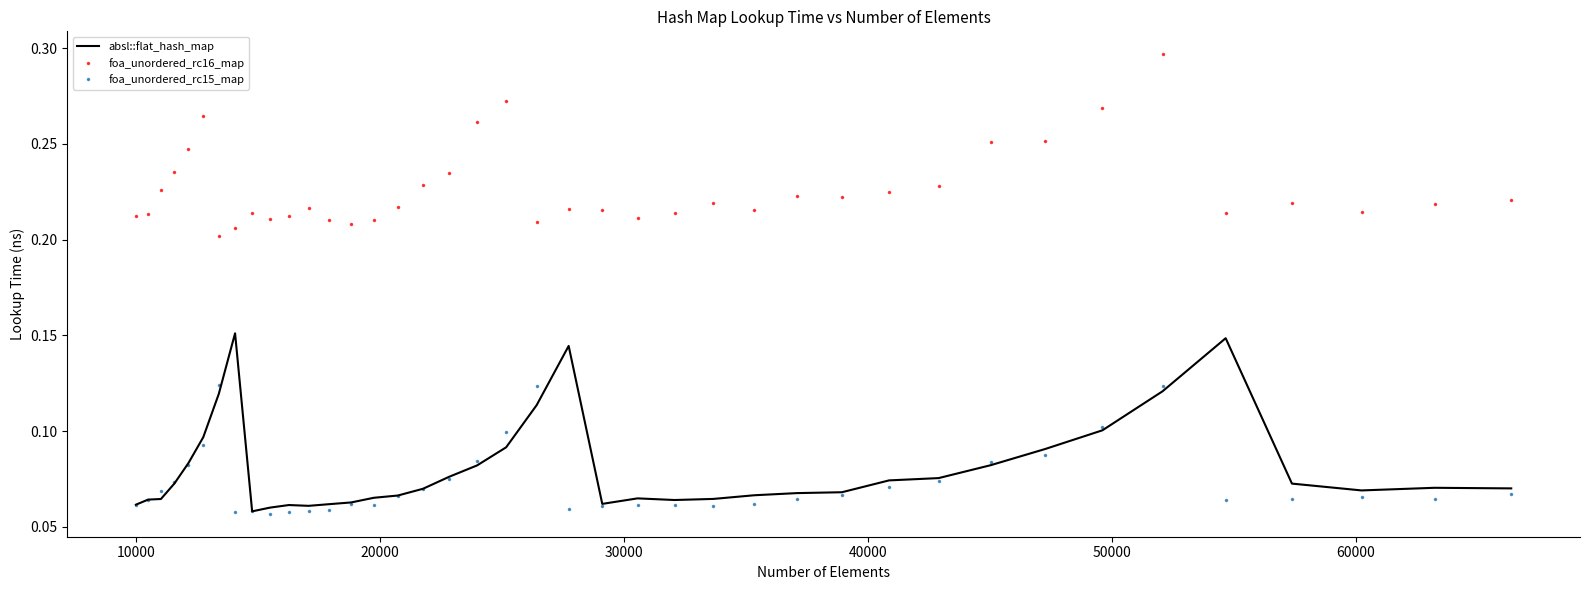

True or false: absl::flat_hash_map and foa_unordered_rc16_map cross at least once.

False